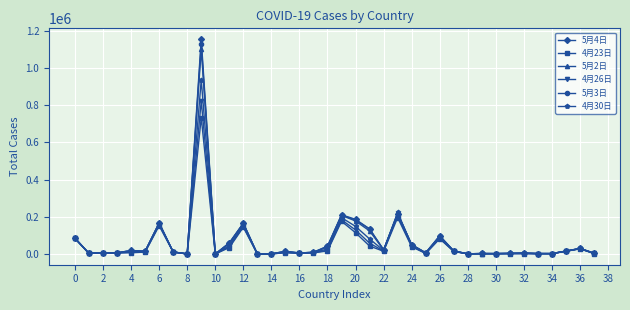

True or false: 5月3日 has more than 1 interior local peaks.

True